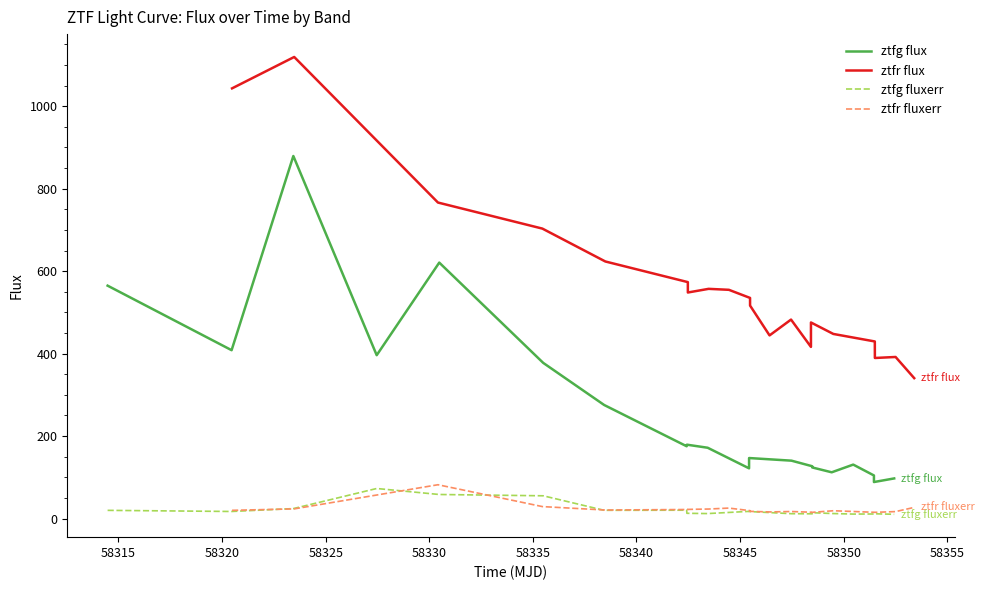

What is the highest value of the ztfg fluxerr series?

72.8